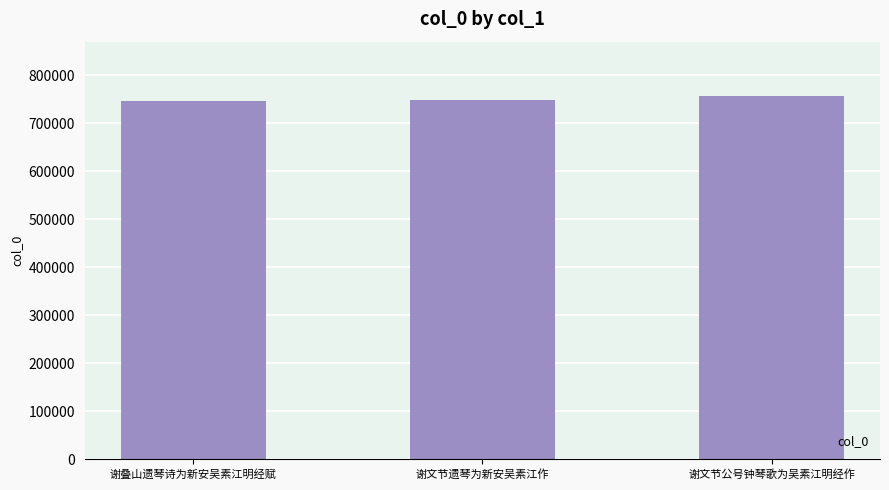

At which category does the chart reach its peak across all series?

谢文节公号钟琴歌为吴素江明经作